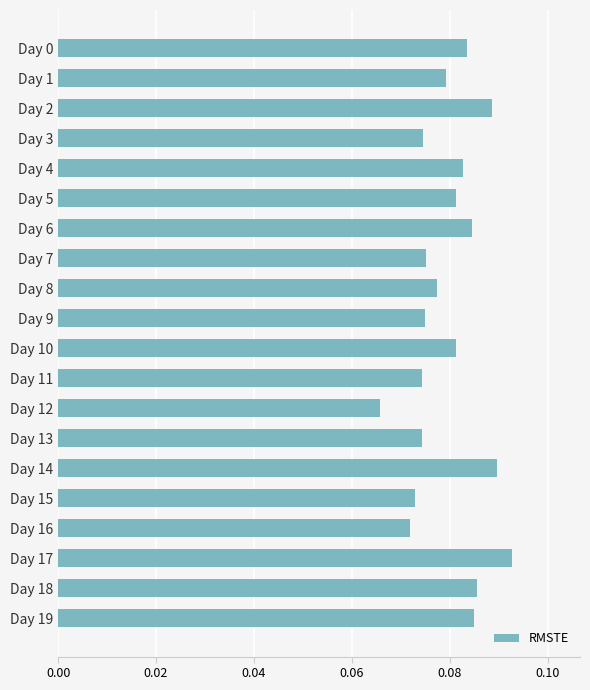

At which category does the chart reach its minimum across all series?

Day 12